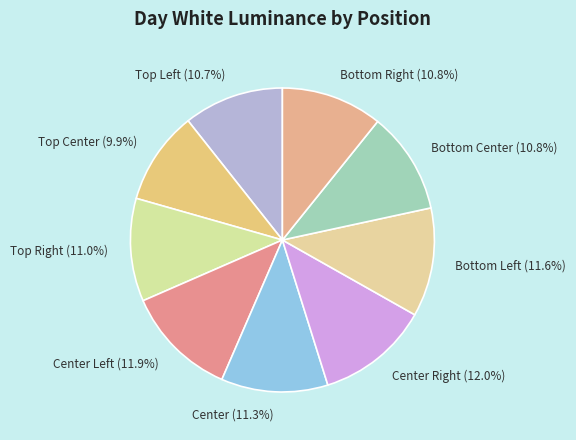

To the nearest percent, what is the average slice percentage?

11%